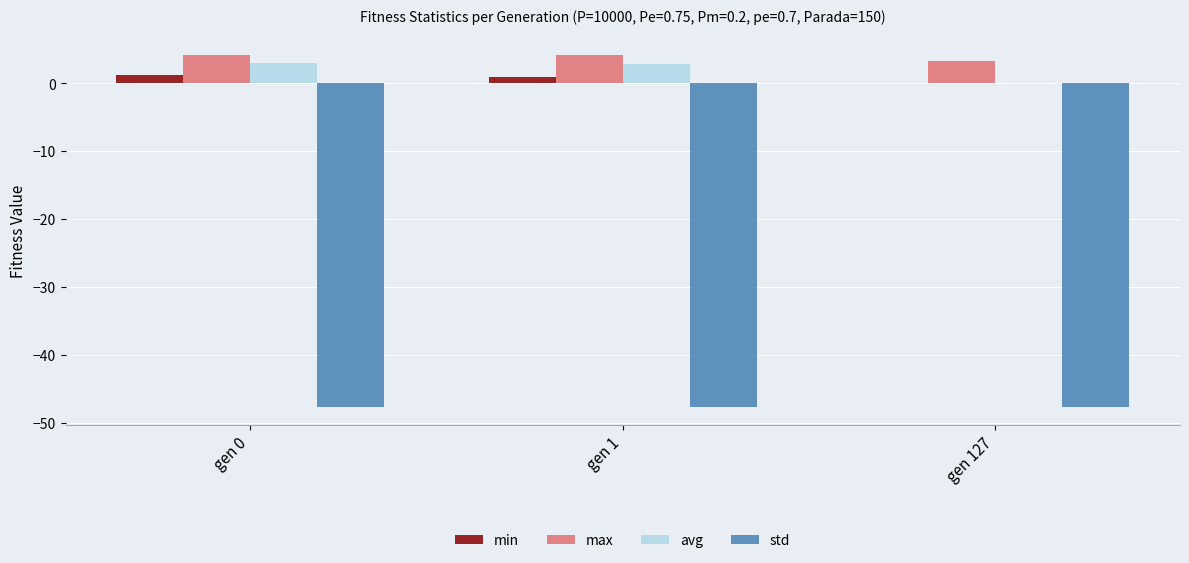

The std series shows -47.7 at gen 0. True or false?

True